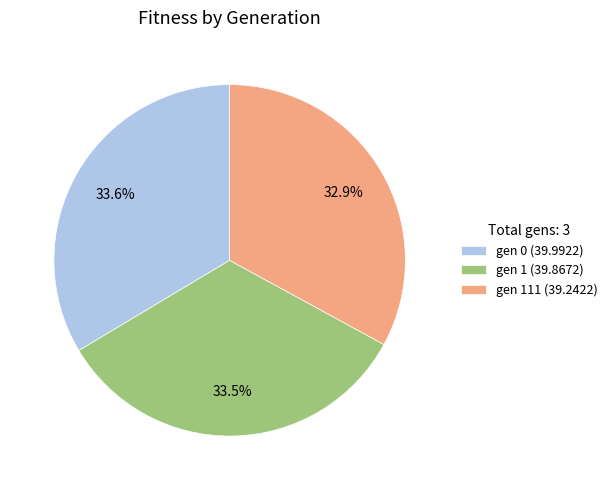

Combined, do gen 1 (39.8672) and gen 0 (39.9922) account for over 50%?

Yes